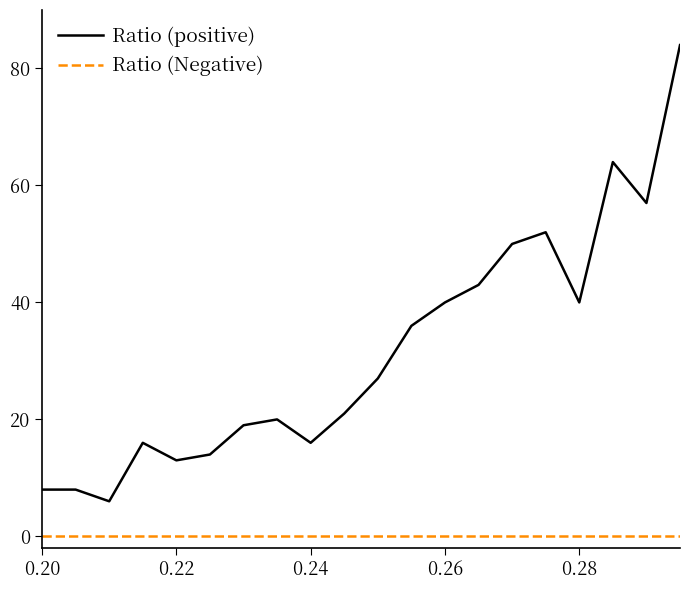

What is the lowest value of the Ratio (positive) series?

6